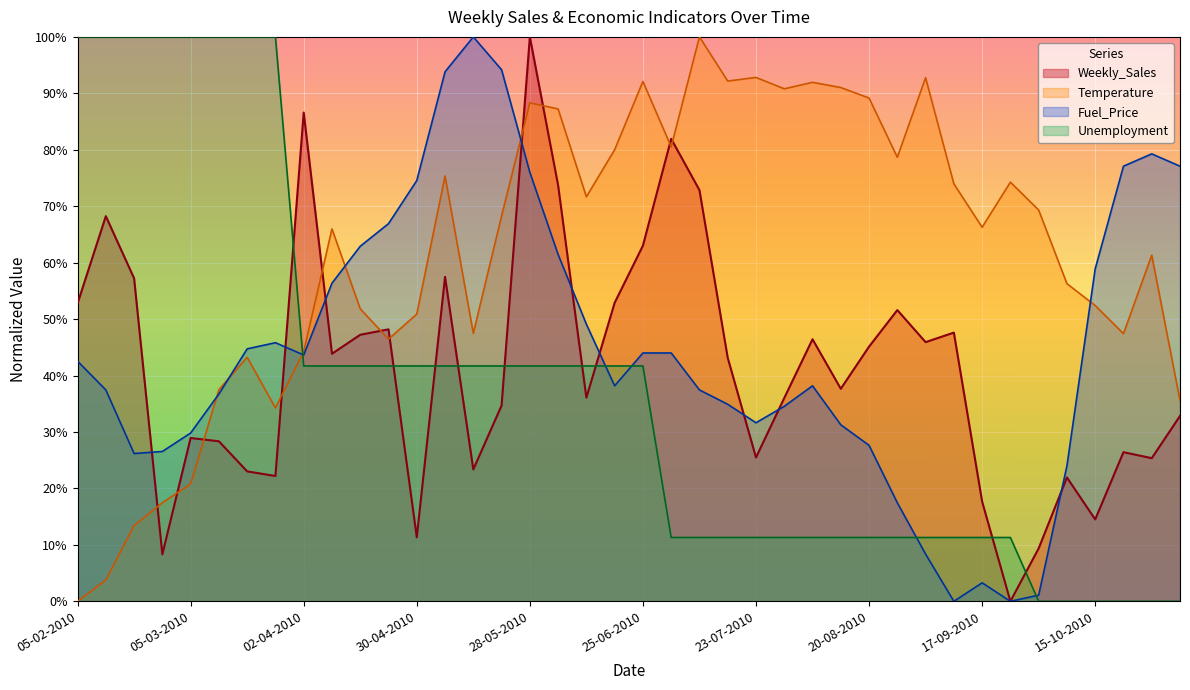

Read the Fuel_Price value at 09-07-2010.

0.4